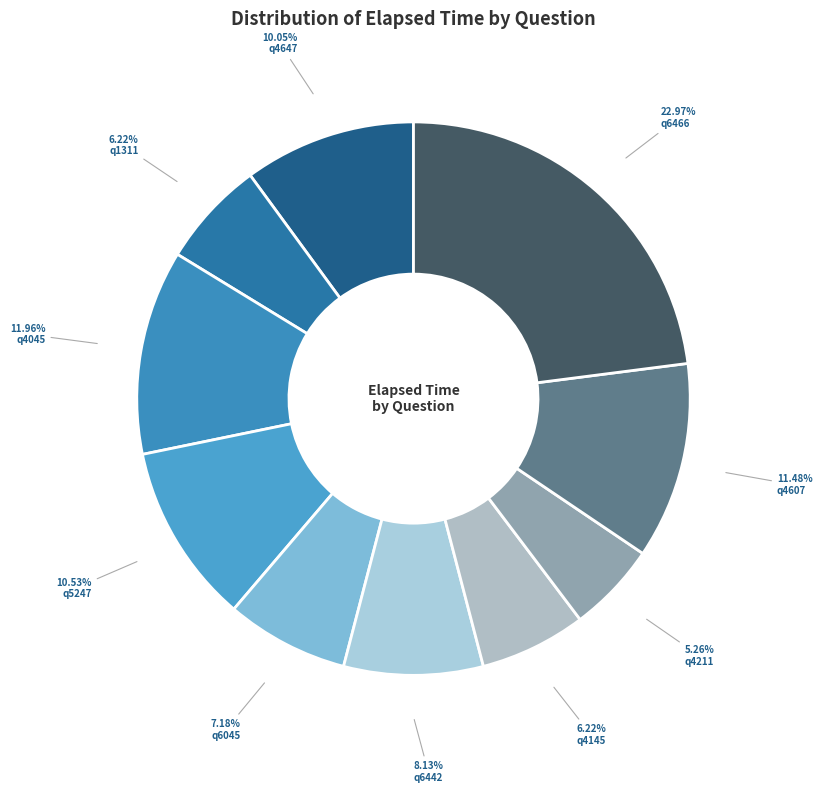

Does any single category account for the majority?

No